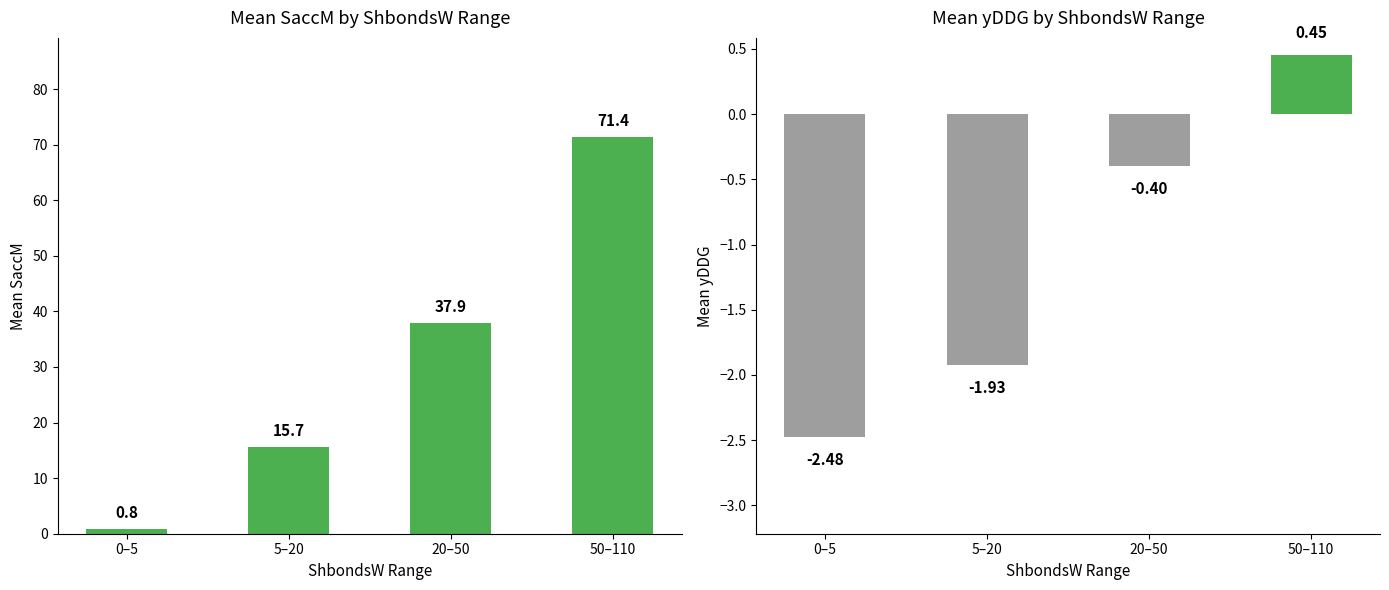

Count the yDDG values in the range -1 to 0.

1